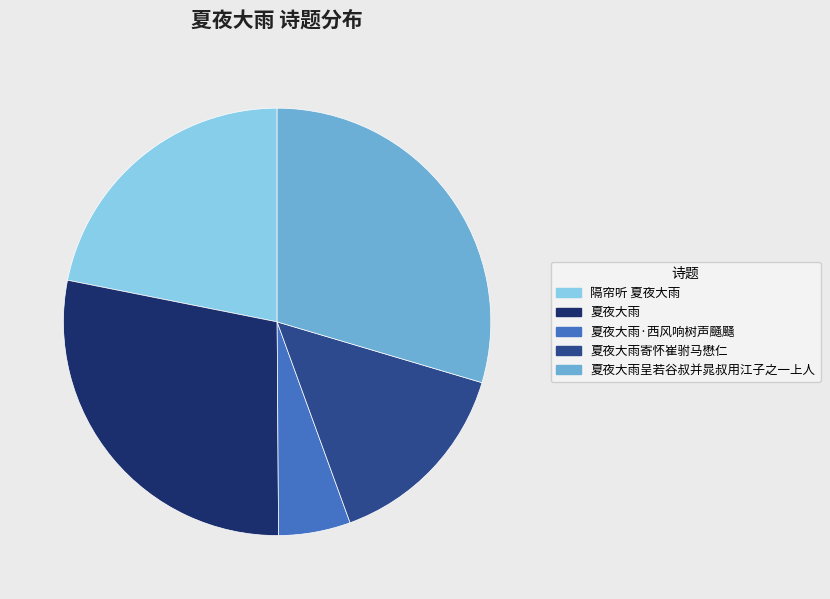

Between 夏夜大雨呈若谷叔并晁叔用江子之一上人 and 夏夜大雨, which is larger?

夏夜大雨呈若谷叔并晁叔用江子之一上人